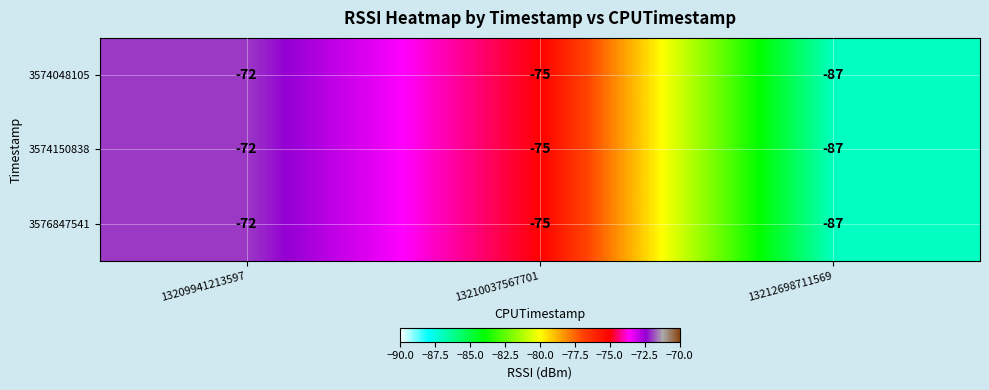

What is the greatest value displayed?

-72